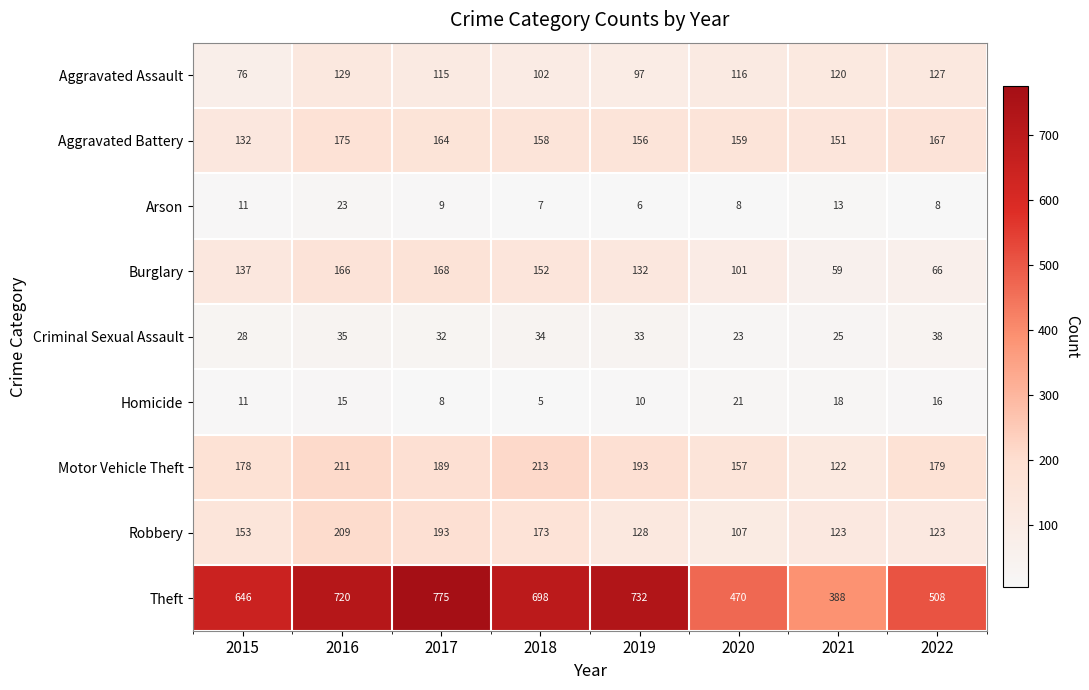

Rank the series by their maximum value, from highest to lowest.

Theft, Motor Vehicle Theft, Robbery, Aggravated Battery, Burglary, Aggravated Assault, Criminal Sexual Assault, Arson, Homicide